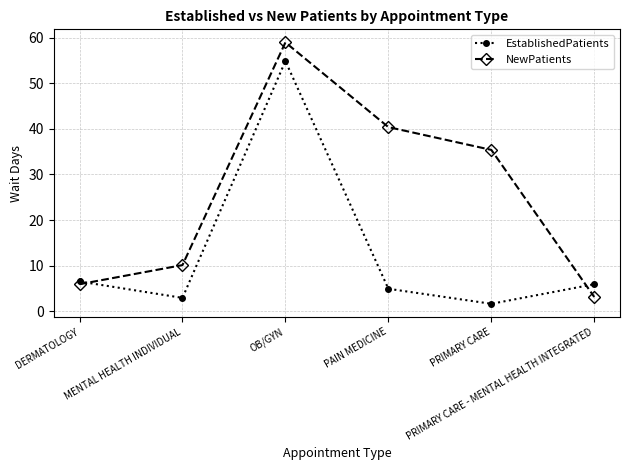

What are all the series names shown in the legend?

EstablishedPatients, NewPatients